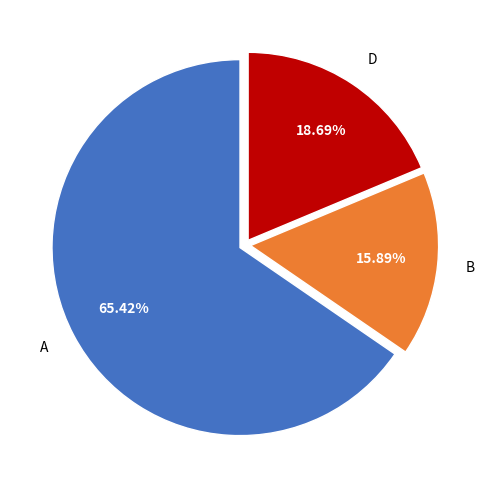

How many segments does this pie chart have?

3